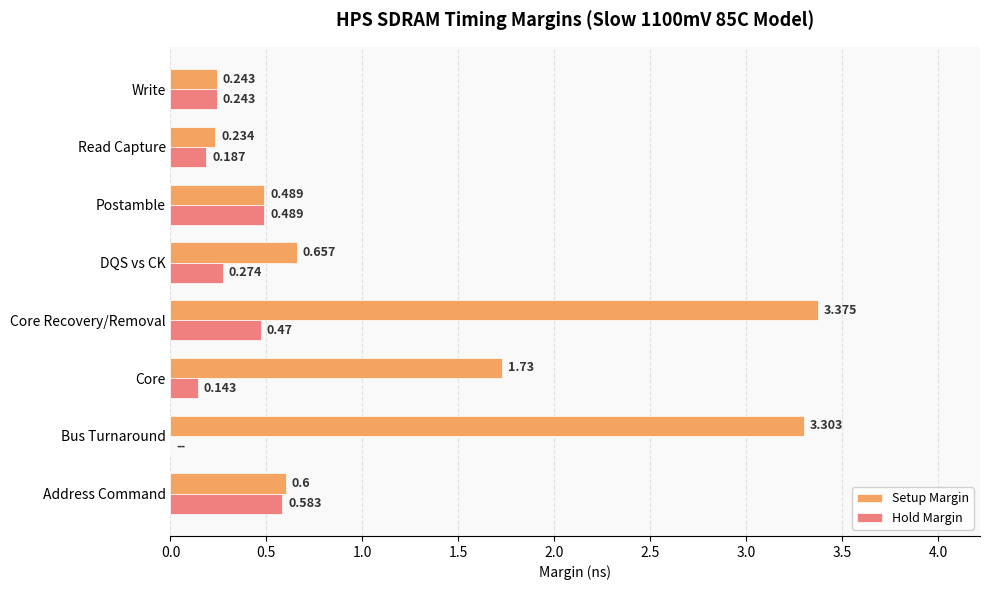

Which series has the largest total across all categories?

Setup Margin